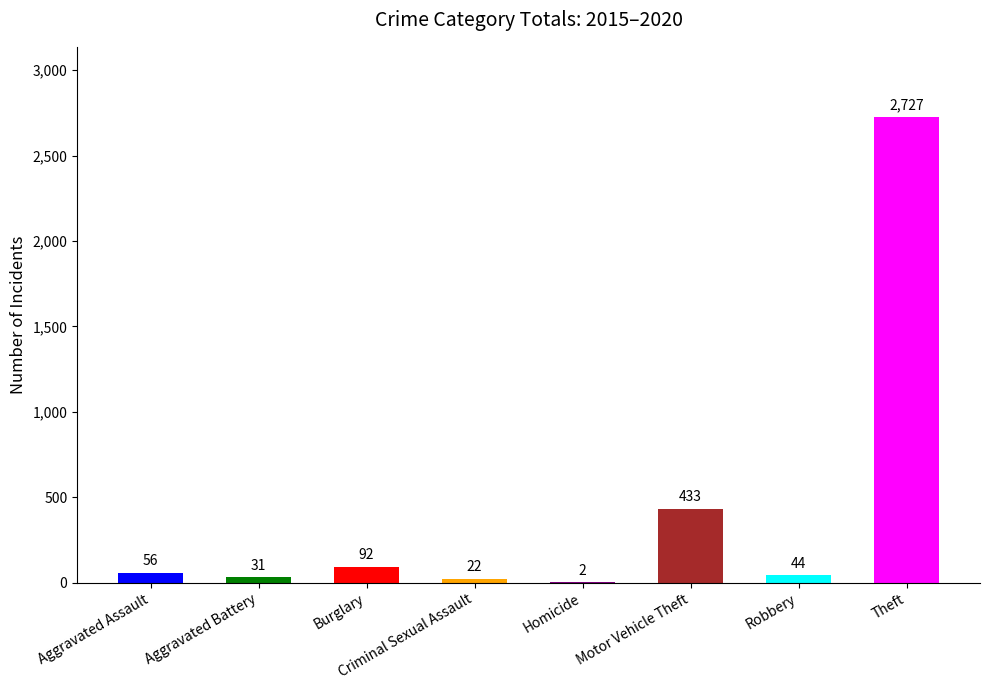

What is the change in value from Burglary to Theft?

+2635